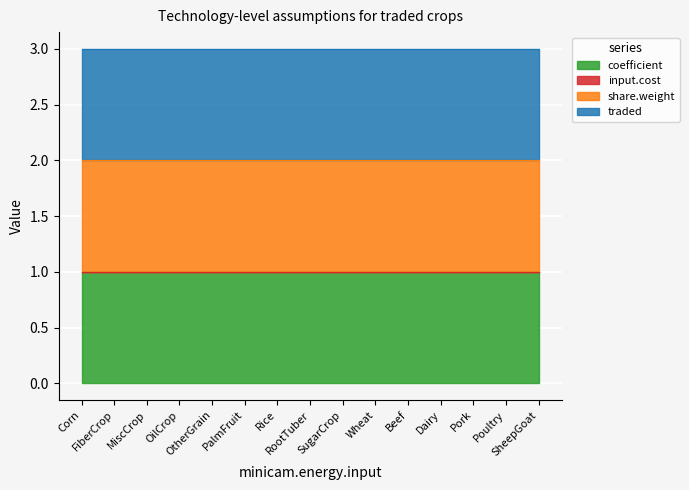

Is it true that coefficient equals 1 at Rice?

True